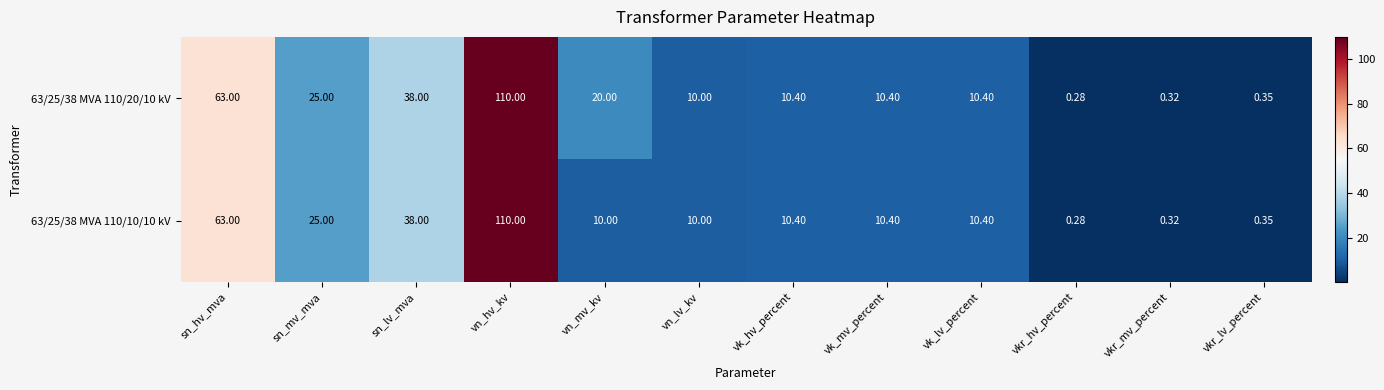

At how many categories does at least one series exceed 30?

3